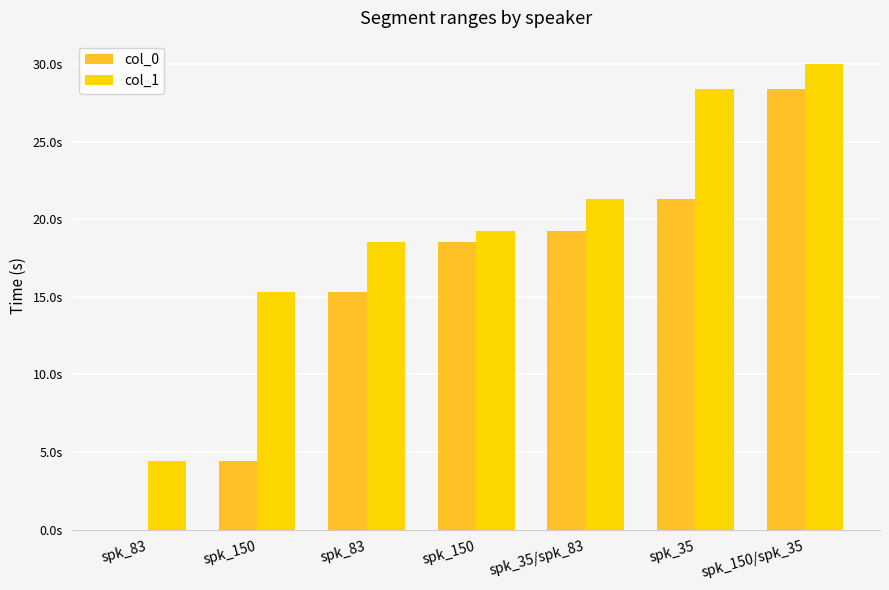

Reading left to right, what are all the values shown in this chart?

col_0: spk_83=0.0	spk_150=4.4	spk_83=15.3	spk_150=18.5	spk_35/spk_83=19.2	spk_35=21.3	spk_150/spk_35=28.4
col_1: spk_83=4.4	spk_150=15.3	spk_83=18.5	spk_150=19.2	spk_35/spk_83=21.3	spk_35=28.4	spk_150/spk_35=30.0